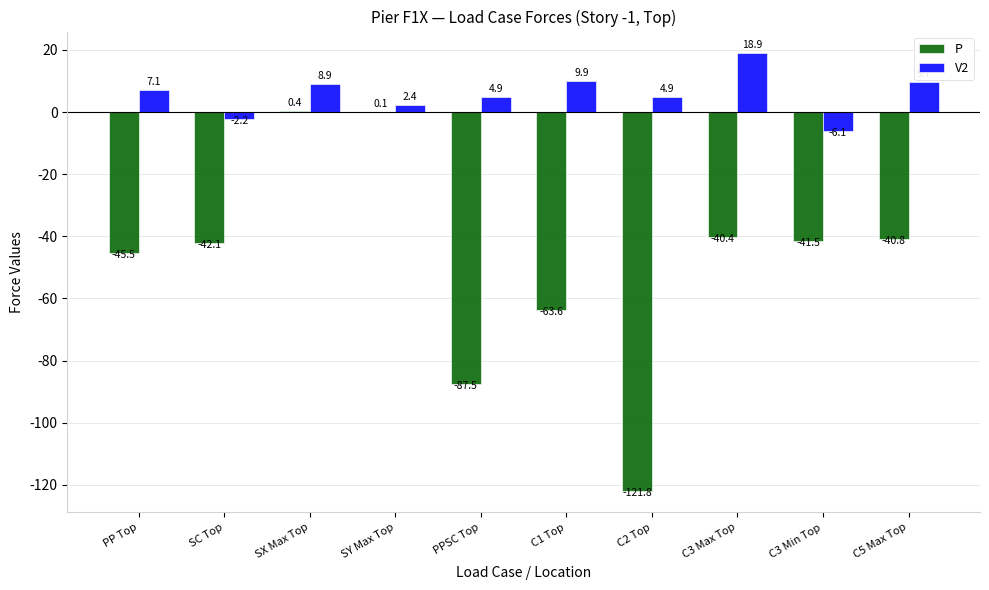

How many values in P are above zero?

2